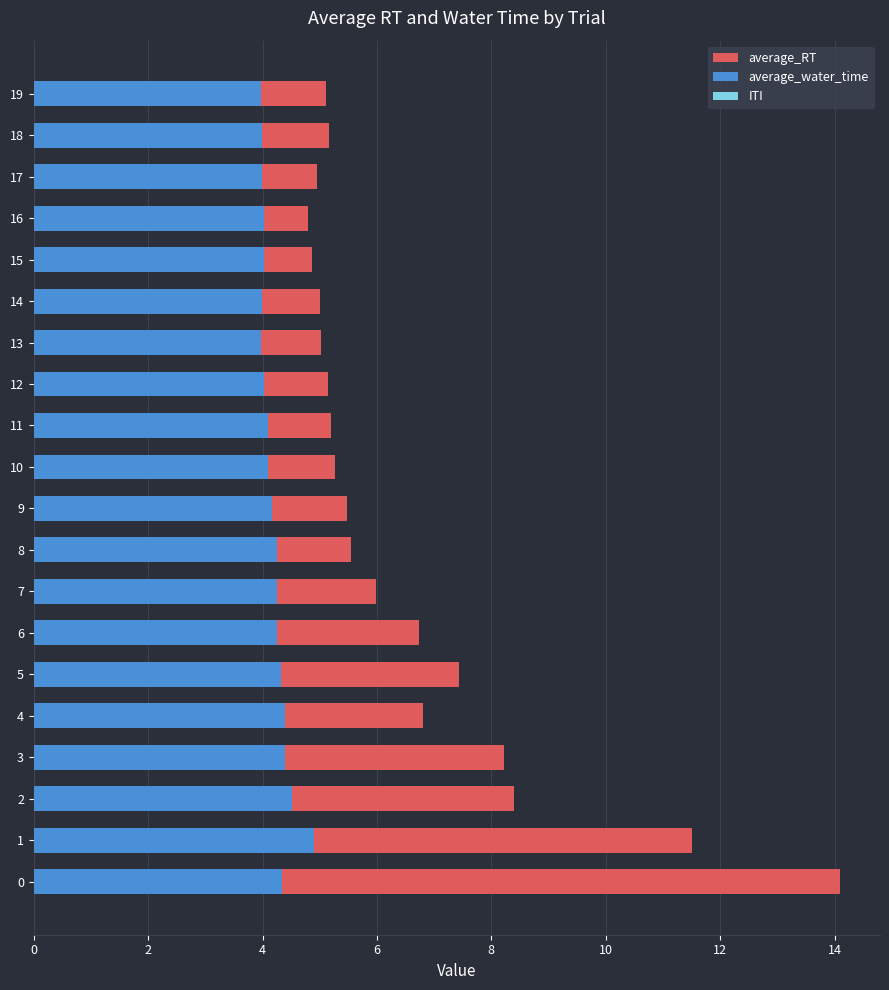

Does the chart contain any negative values?

No